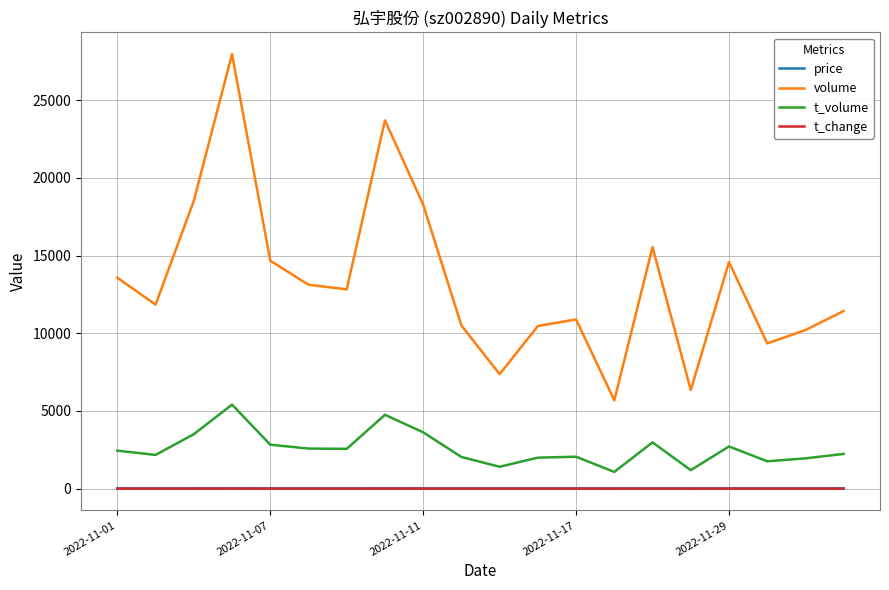

How many values in the t_volume series are below 2445?

10